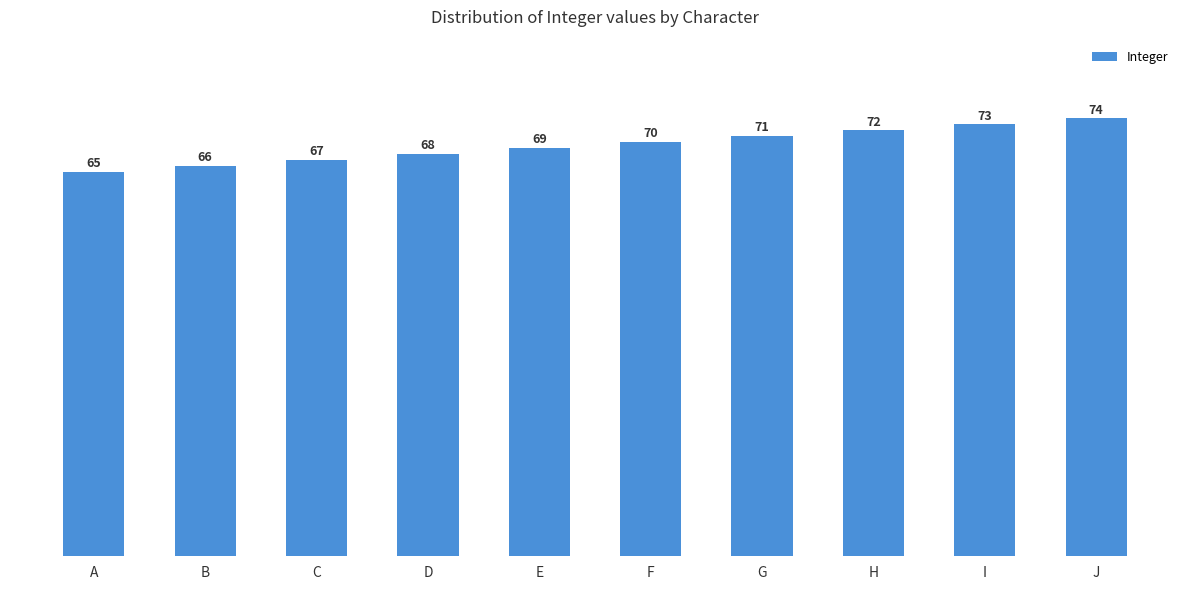

True or false: the data shows 28 at E.

False